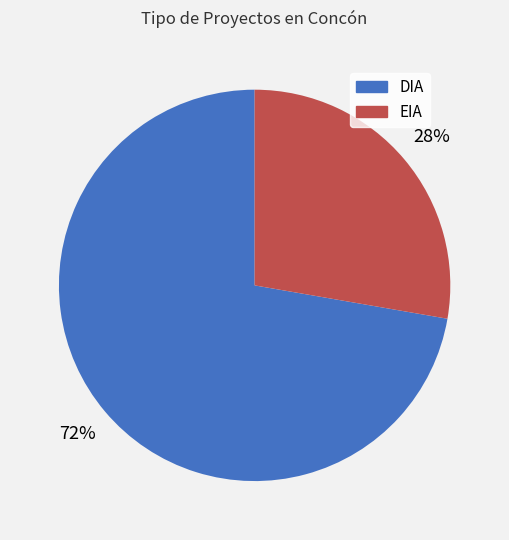

Rank the categories by value from highest to lowest.

DIA, EIA